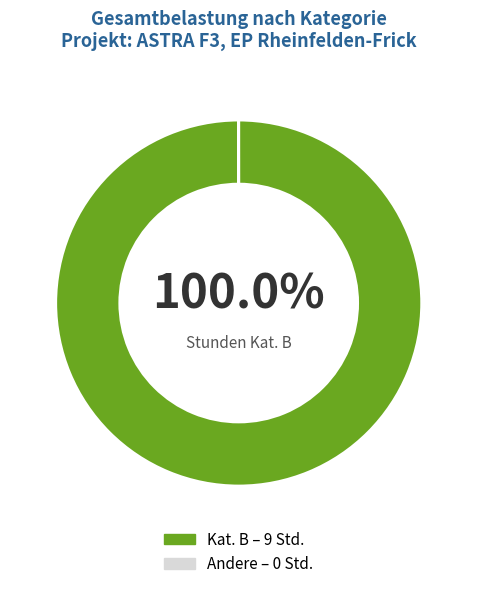

Does any single category account for the majority?

Yes